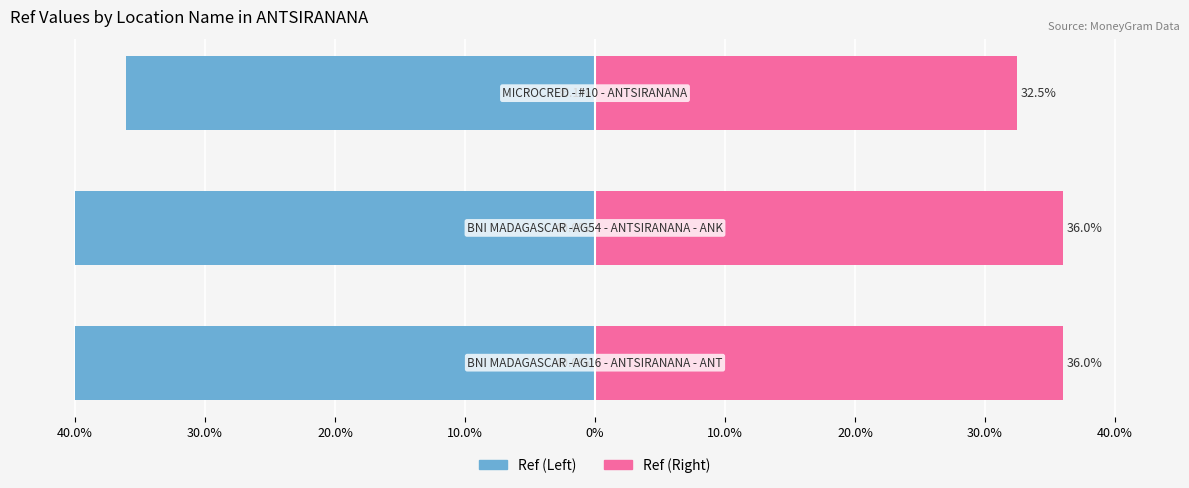

Rank the series at 30.0% from lowest to highest value.

Left (Blue), Right (Pink)